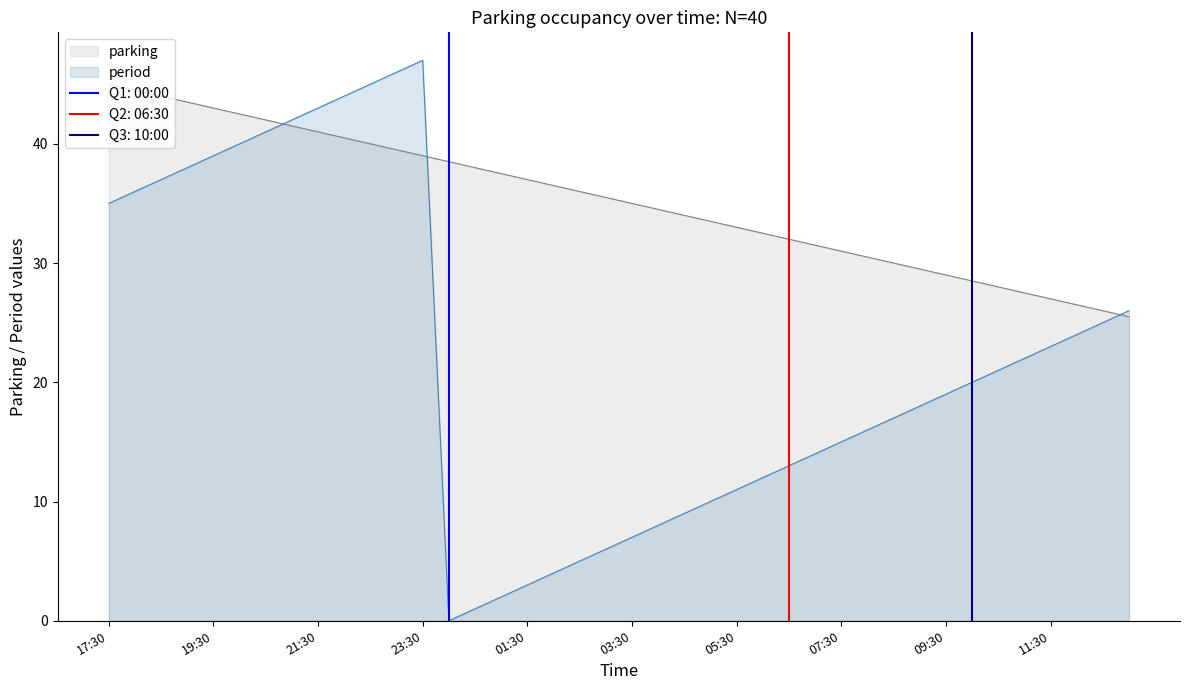

How many lines are shown in the chart?

2